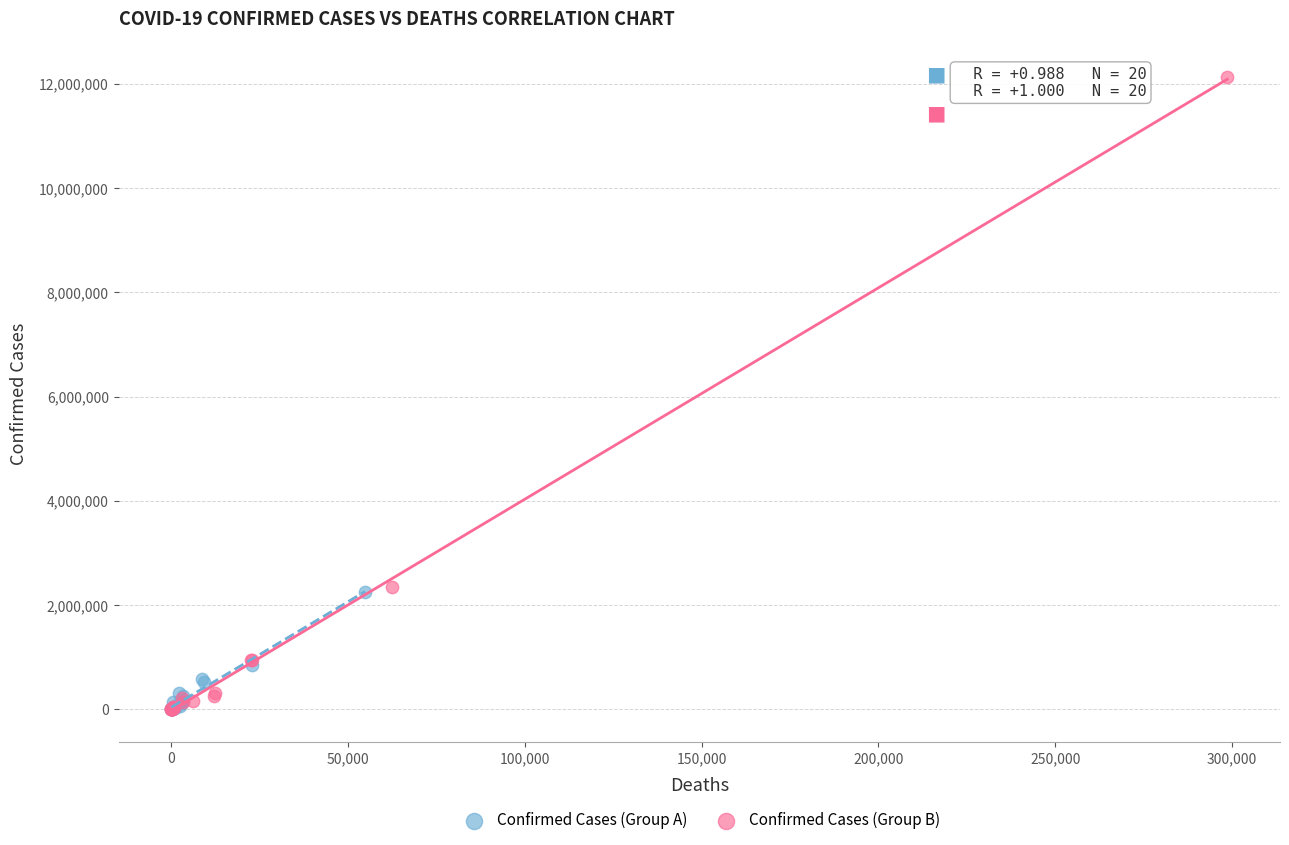

Which series reaches the maximum Y coordinate?

Confirmed Cases (Group B)